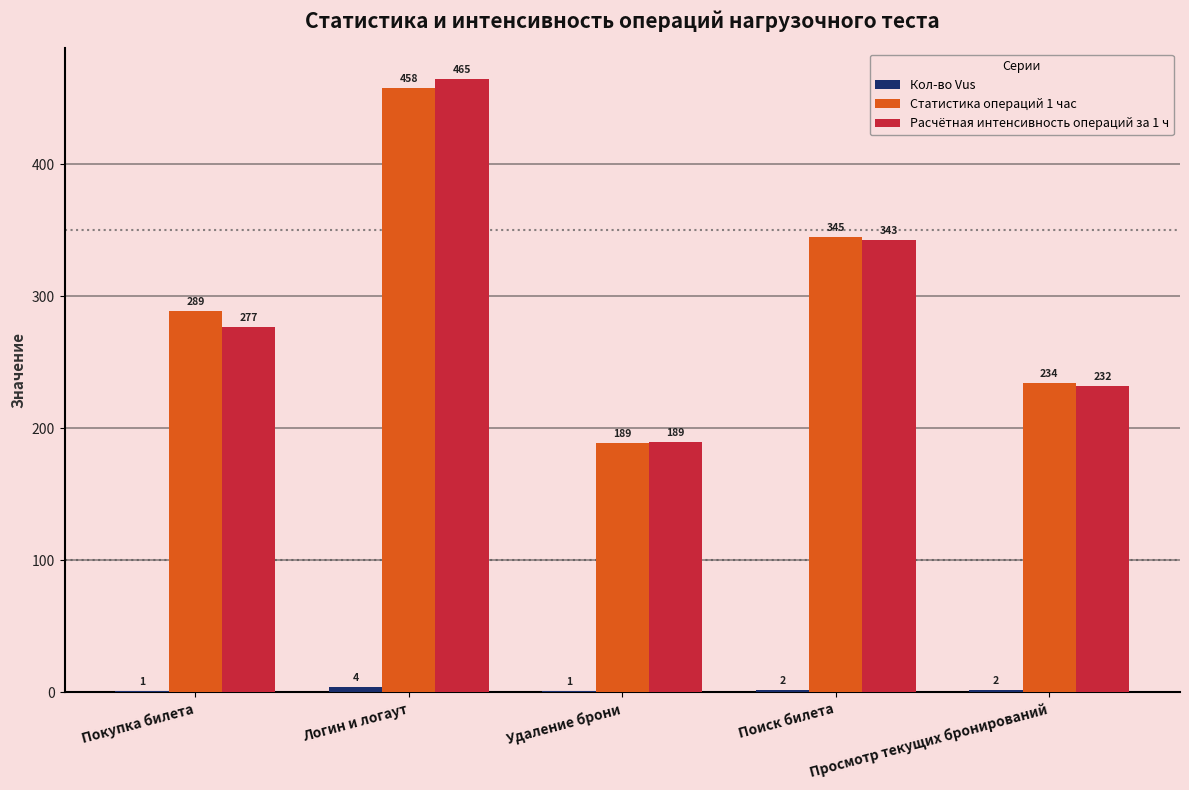

Which series has the largest total across all categories?

Статистика операций 1 час